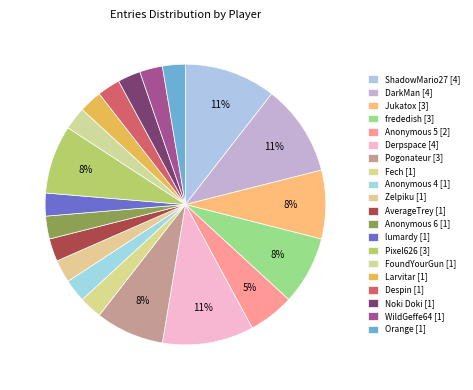

Does Larvitar account for over 50% of the chart?

No